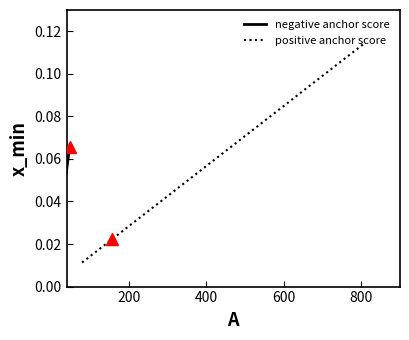

True or false: negative anchor score has more than 0 interior local peaks.

False